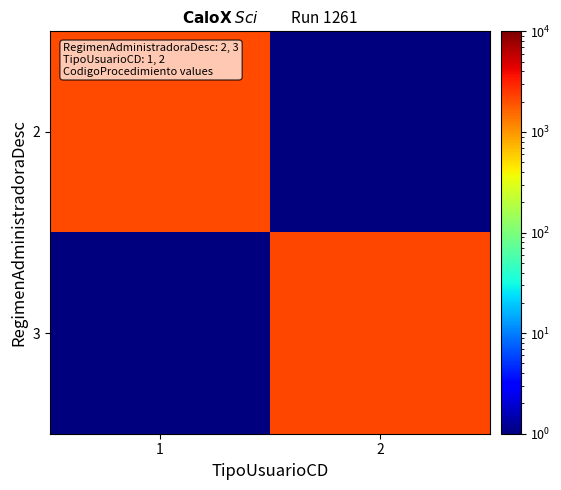

At 1, list the series in order from largest to smallest.

2, 3